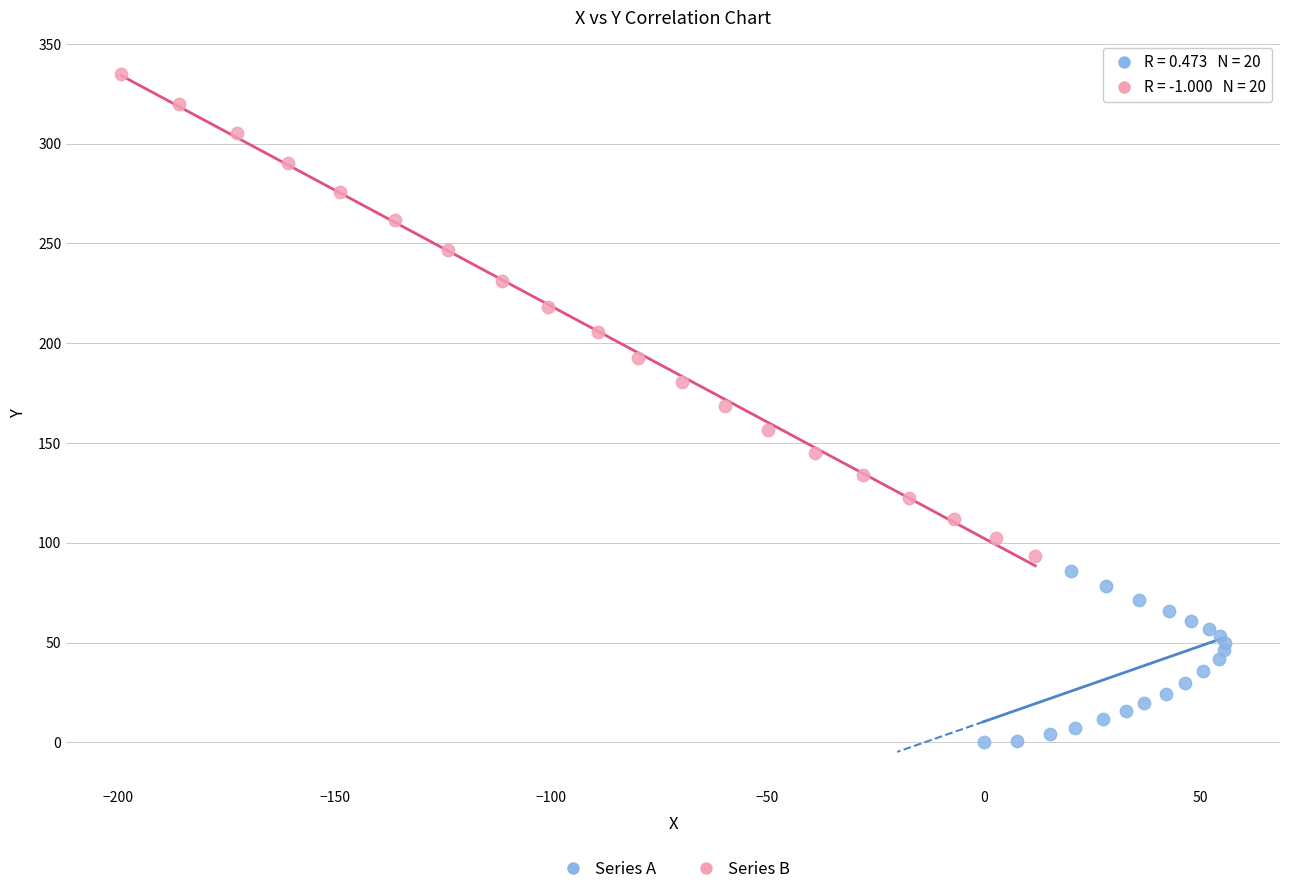

Which series has the widest spread of Y values?

Series B